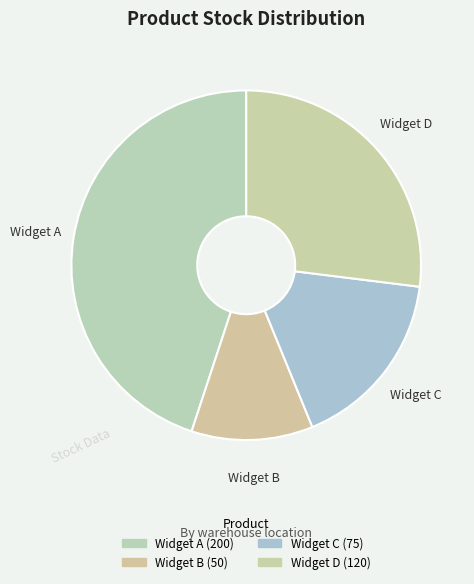

To the nearest percent, what is the combined percentage of Widget B and Widget D?

38%